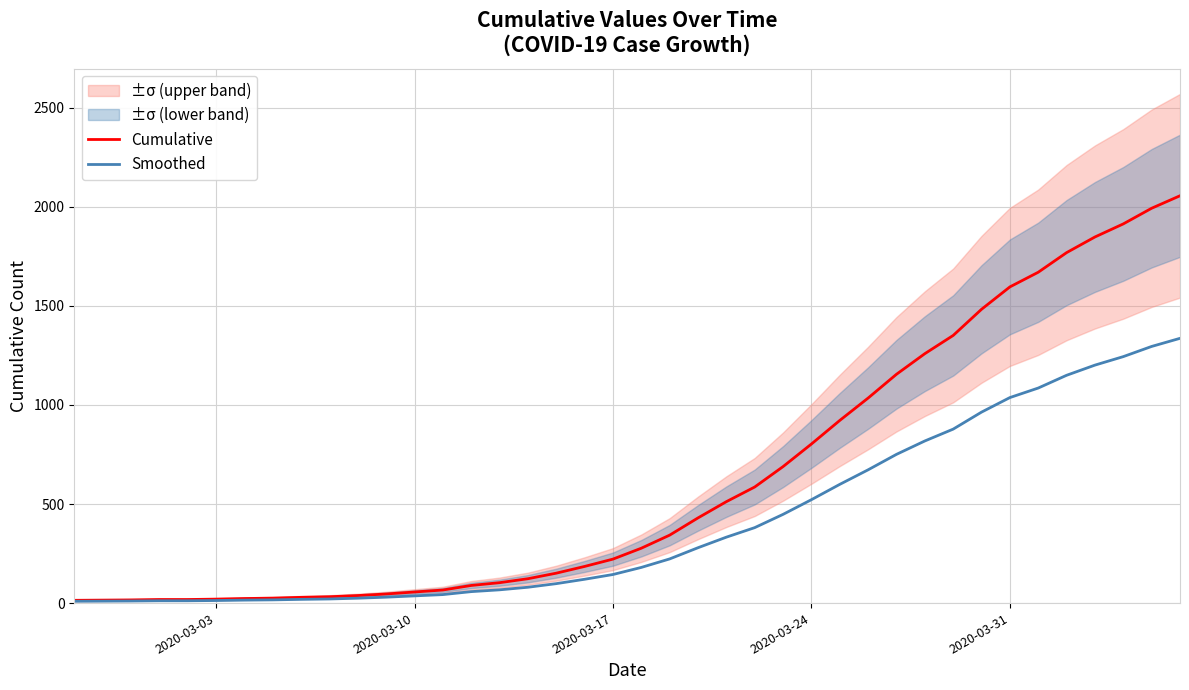

What is the difference between the maximum and minimum values in the Cumulative series?

2042.0